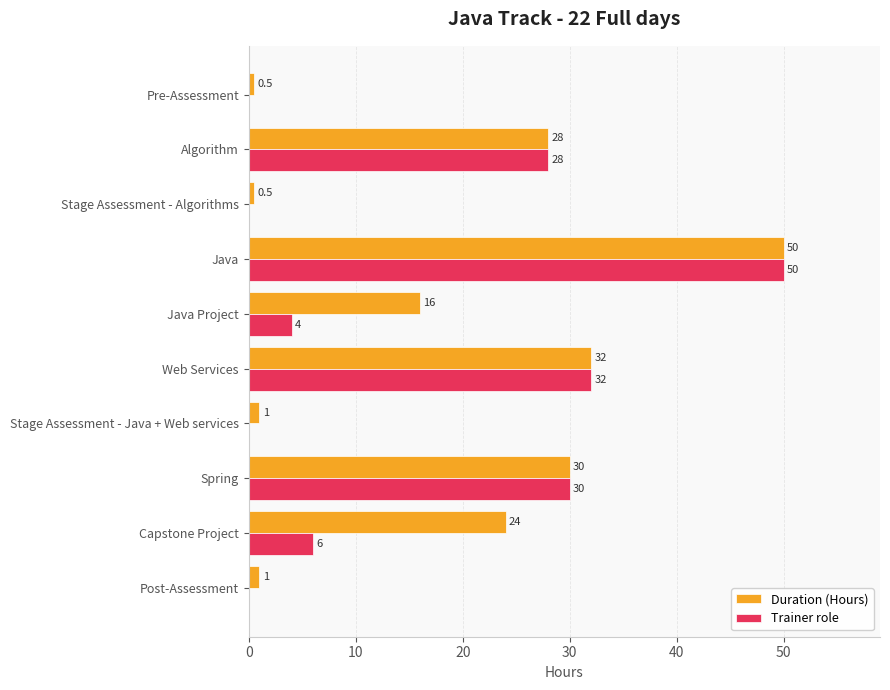

Which series has the largest total across all categories?

Duration (Hours)